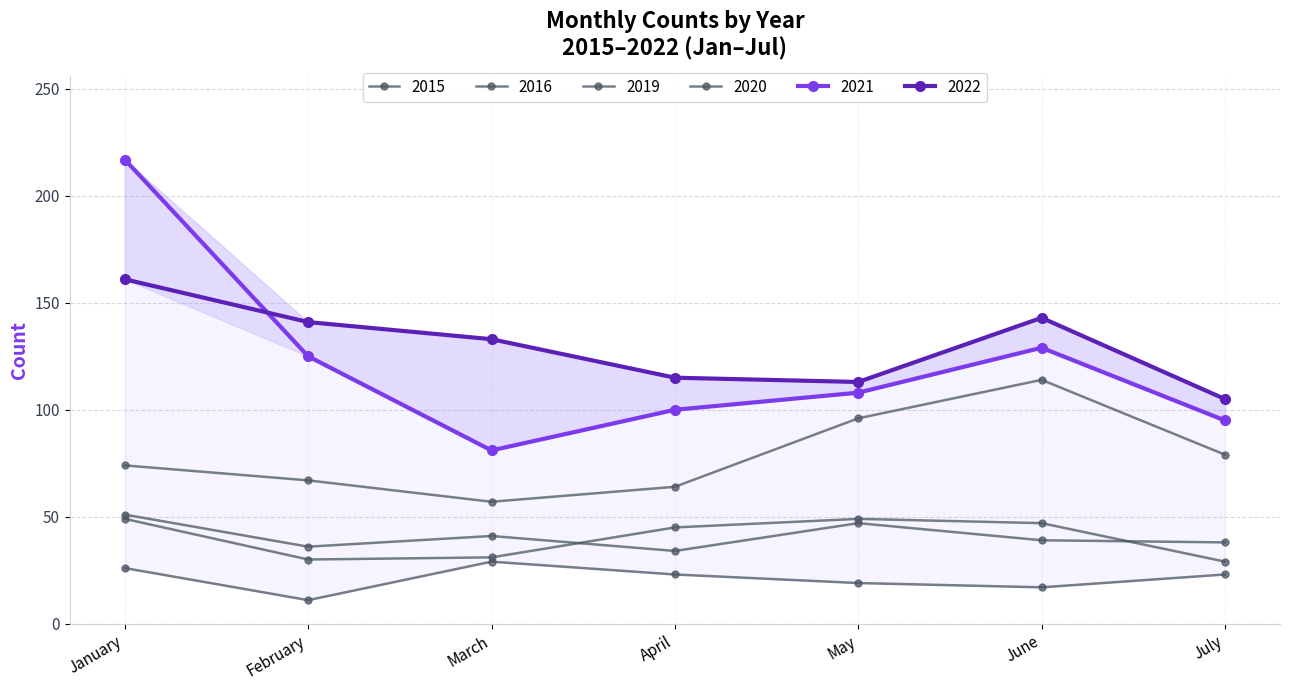

Is it true that 2019 equals 13 at January?

False